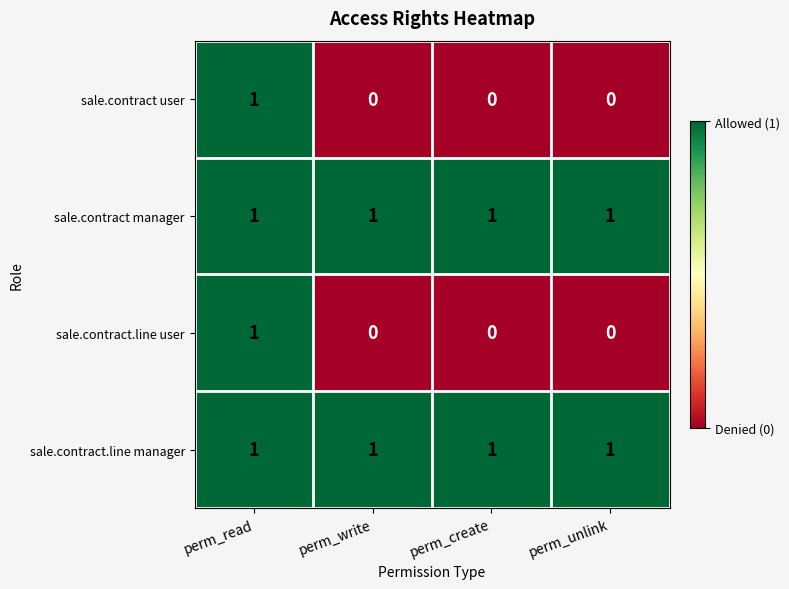

Reading right to left, transcribe all the data shown in this chart.

sale.contract user: perm_unlink=0	perm_create=0	perm_write=0	perm_read=1
sale.contract manager: perm_unlink=1	perm_create=1	perm_write=1	perm_read=1
sale.contract.line user: perm_unlink=0	perm_create=0	perm_write=0	perm_read=1
sale.contract.line manager: perm_unlink=1	perm_create=1	perm_write=1	perm_read=1